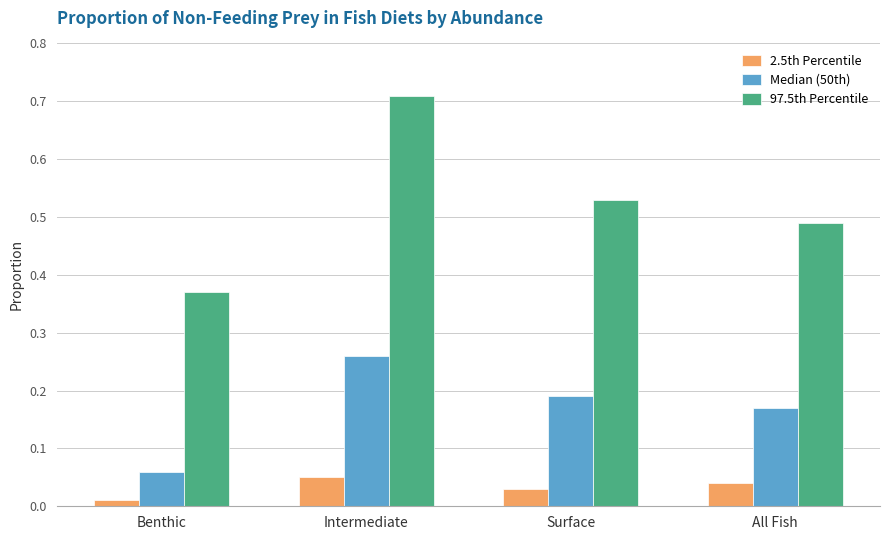

Which category has the lowest value in the Median (50th) series?

Benthic